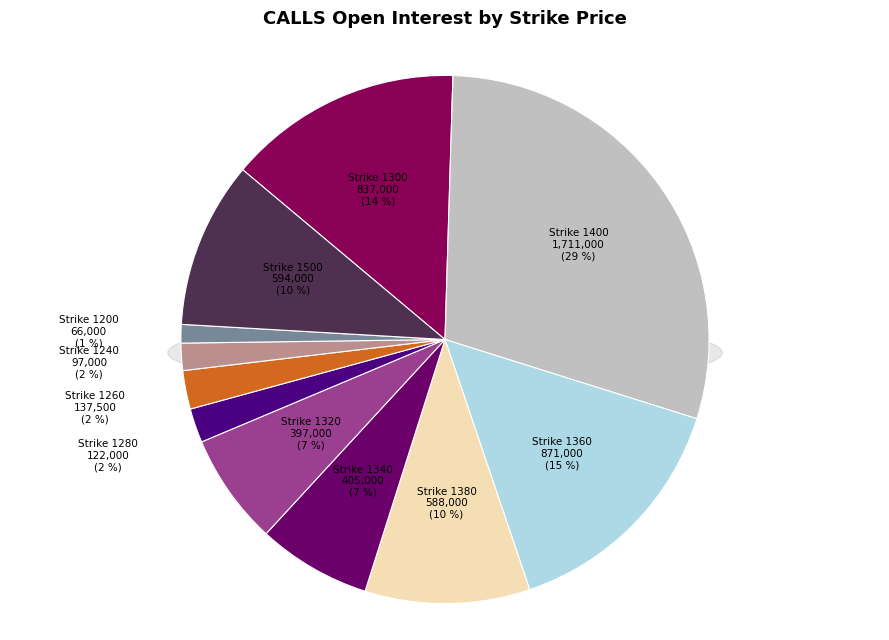

Is there any slice that represents more than half of the pie?

No